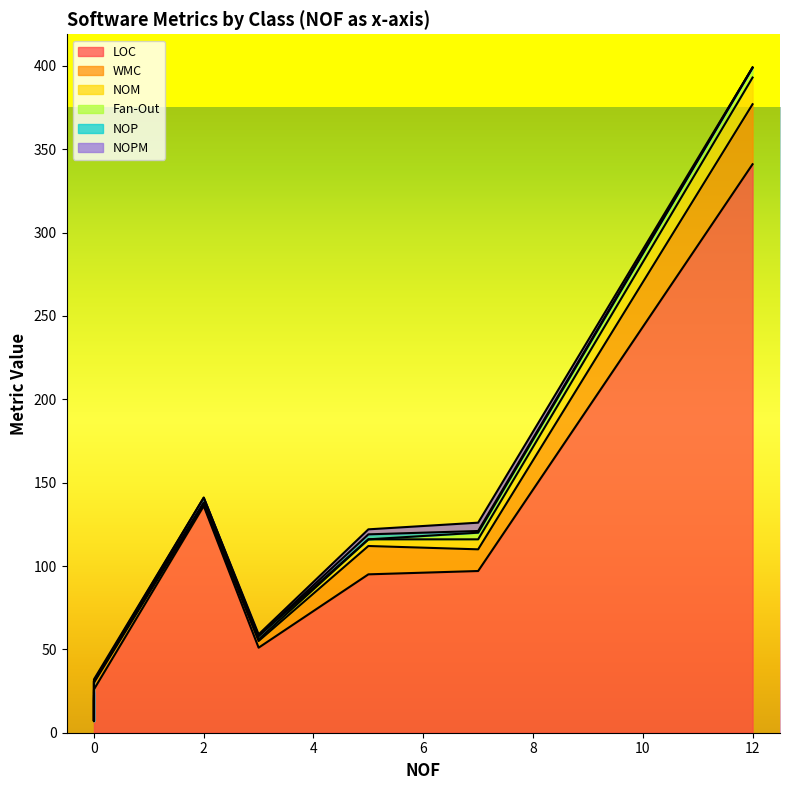

What is the average value of the WMC series?

8